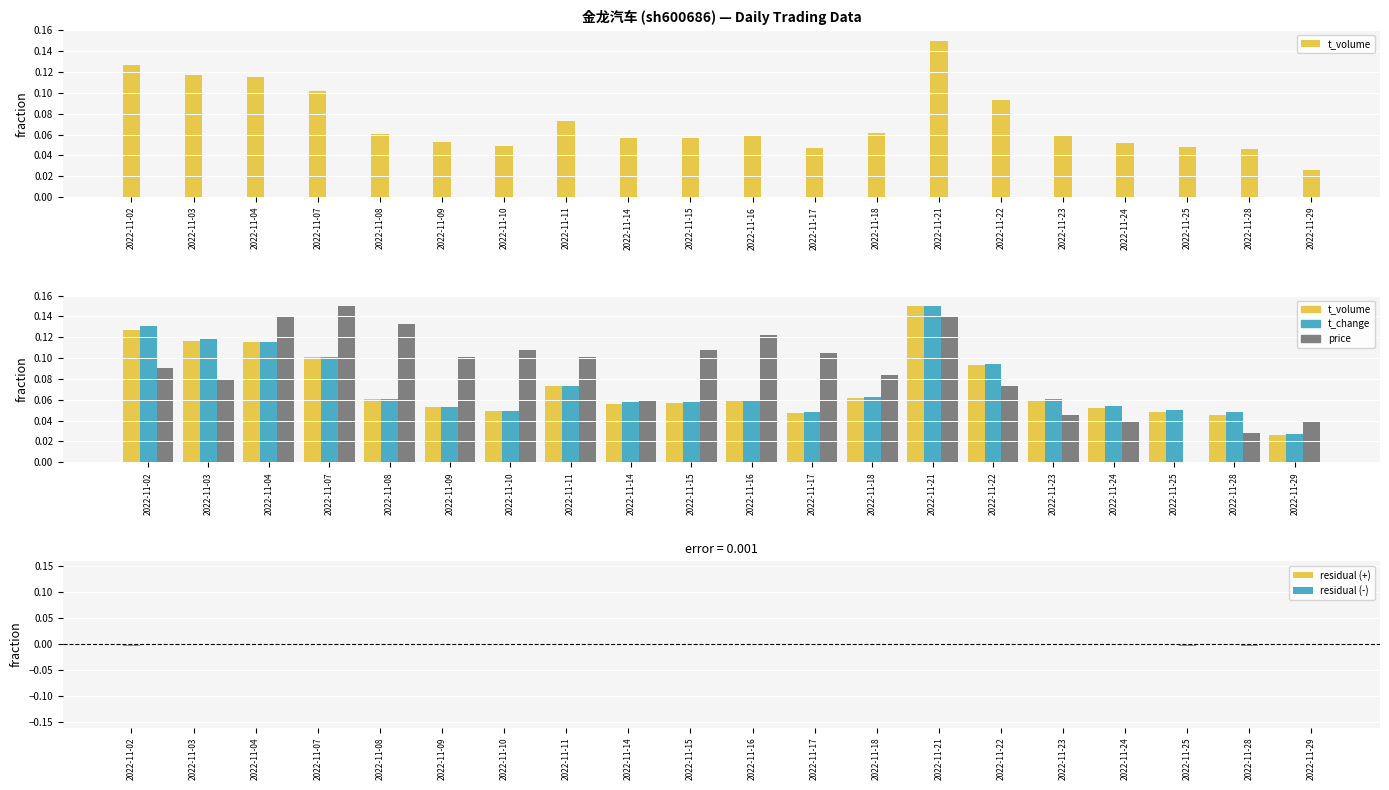

The value of residual (-) at 2022-11-15 is -0.0. True or false?

True